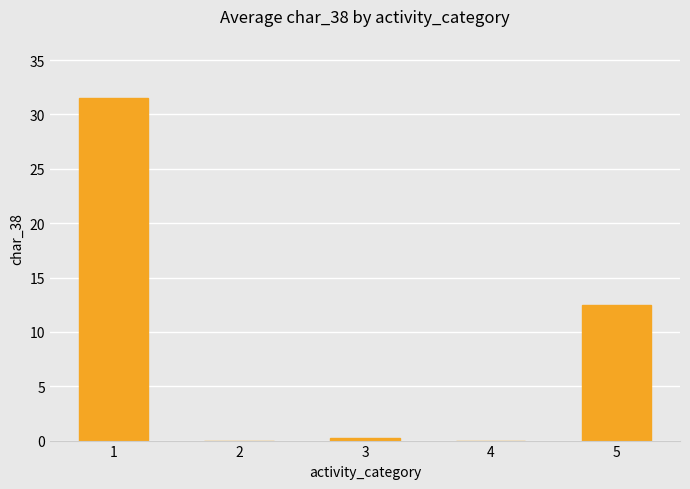

What is the change in value from 1 to 5?

-19.0